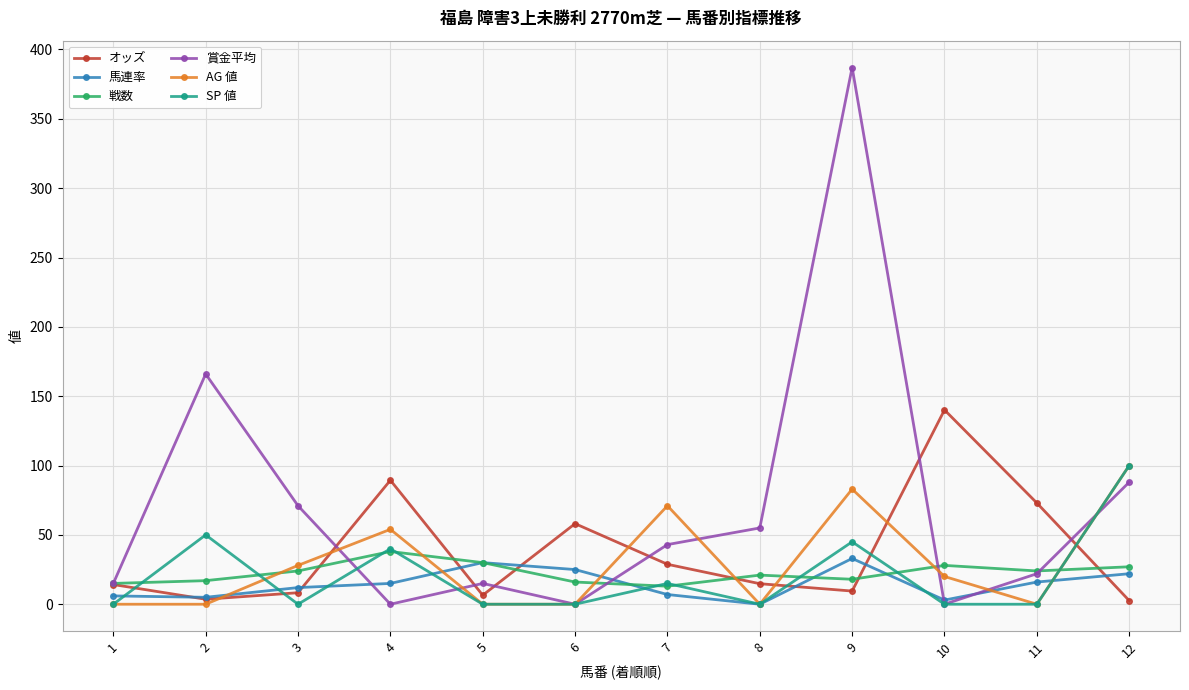

Is the value of オッズ at 1 greater than the value of SP 値 at 5?

Yes